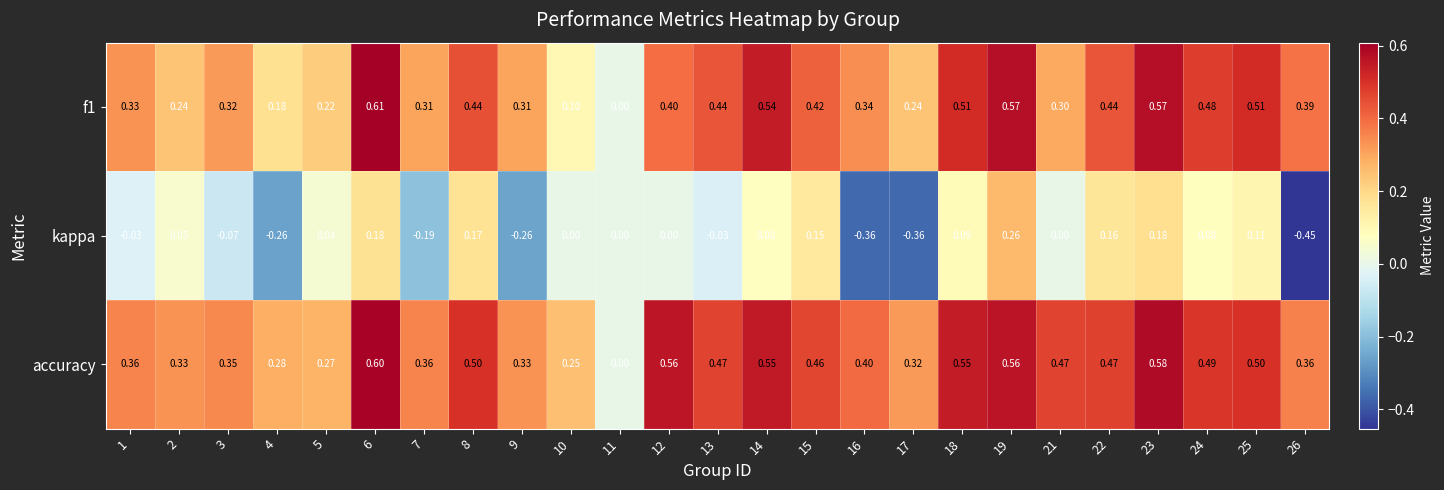

Is the value of f1 at 12 greater than the value of kappa at 1?

Yes